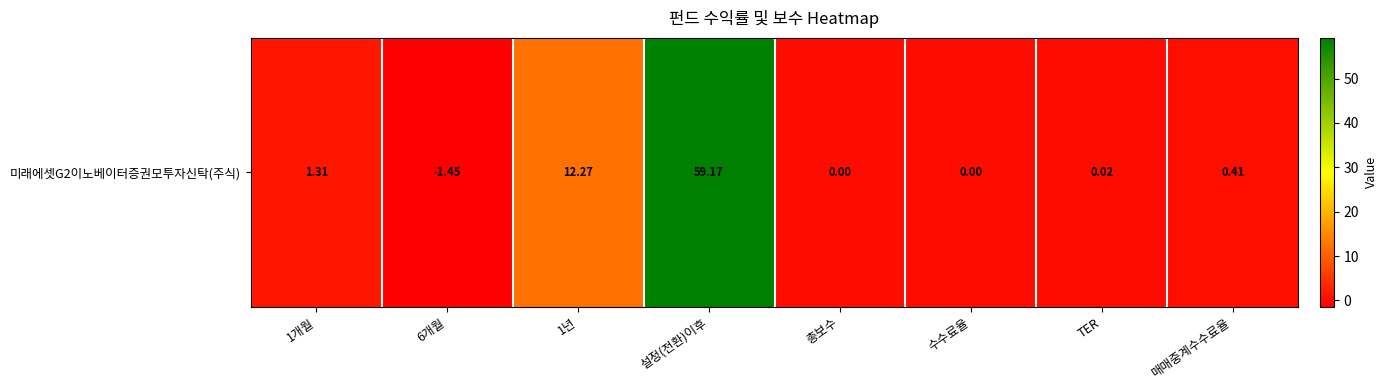

Reading left to right, extract all data points from this chart.

1.3	-1.4	12.3	59.2	0.0	0.0	0.0	0.4